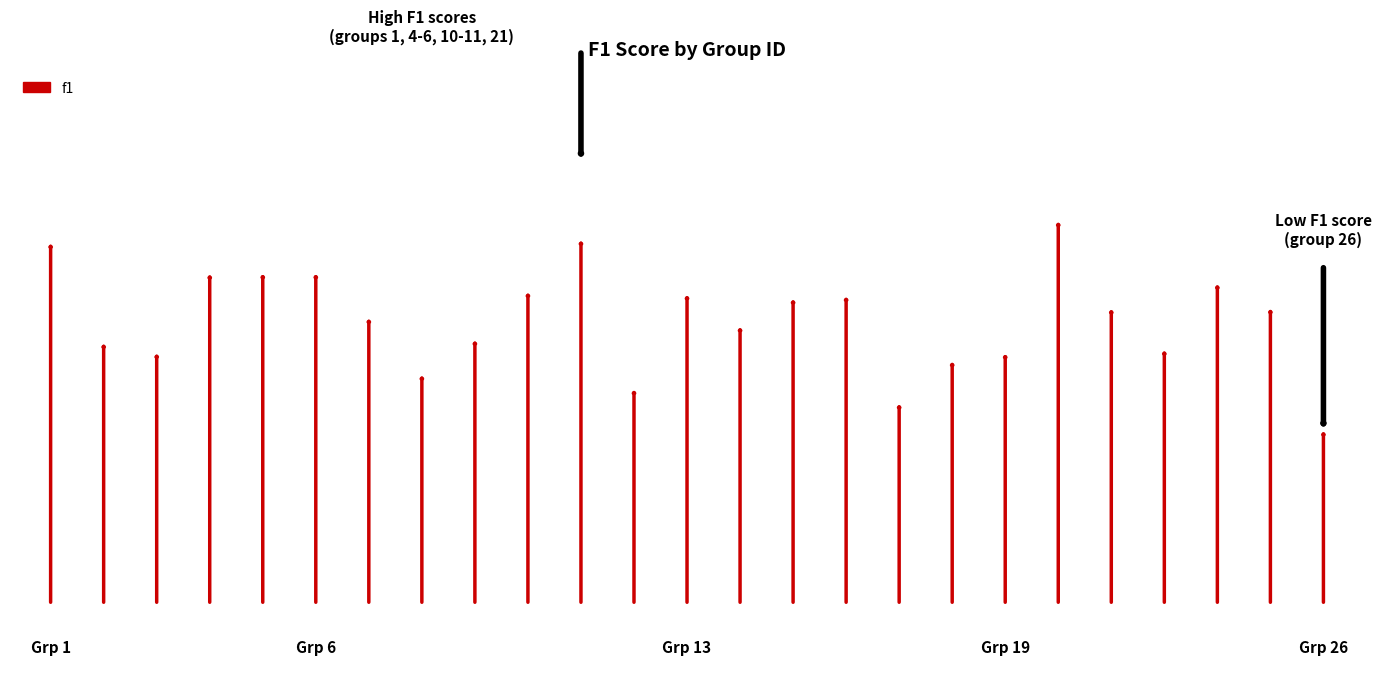

At which category is the sum across all series the highest?

21